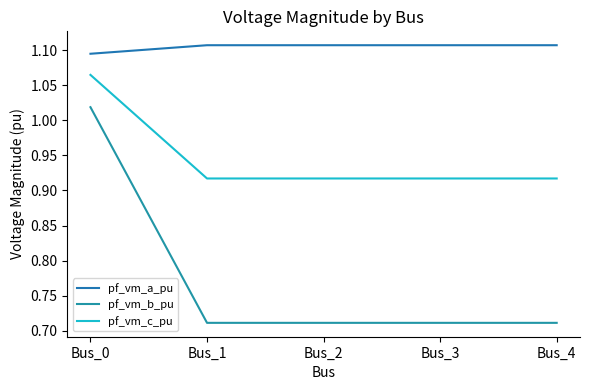

What is the difference between the maximum and minimum values in the pf_vm_b_pu series?

0.3